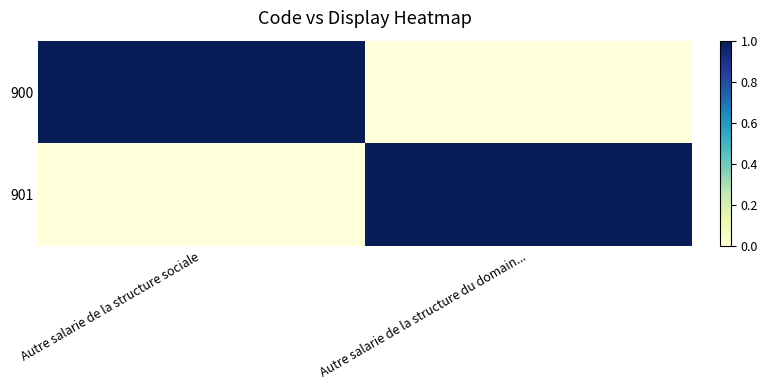

List the series in order of their peak value, lowest first.

900, 901